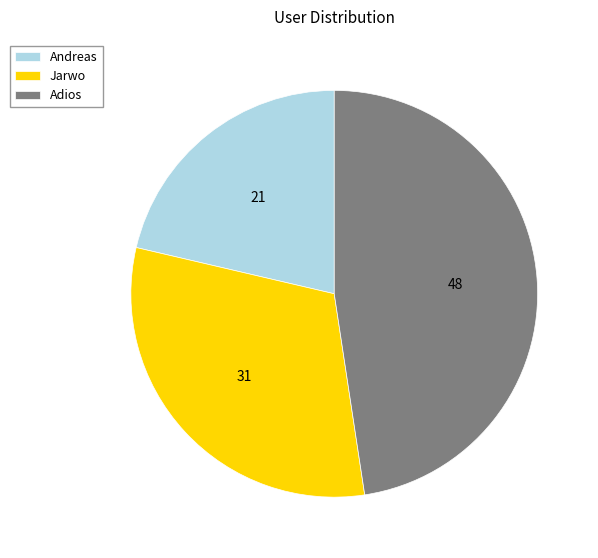

Approximately how many times larger is the value at Adios compared to Jarwo?

1.5